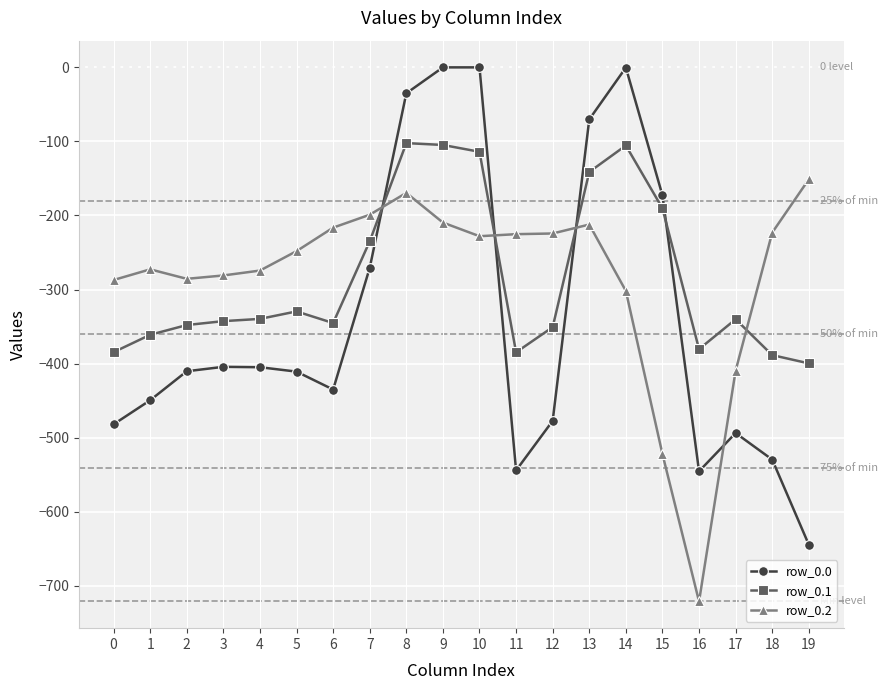

True or false: row_0.0 has more than 1 points higher than both neighbors.

True